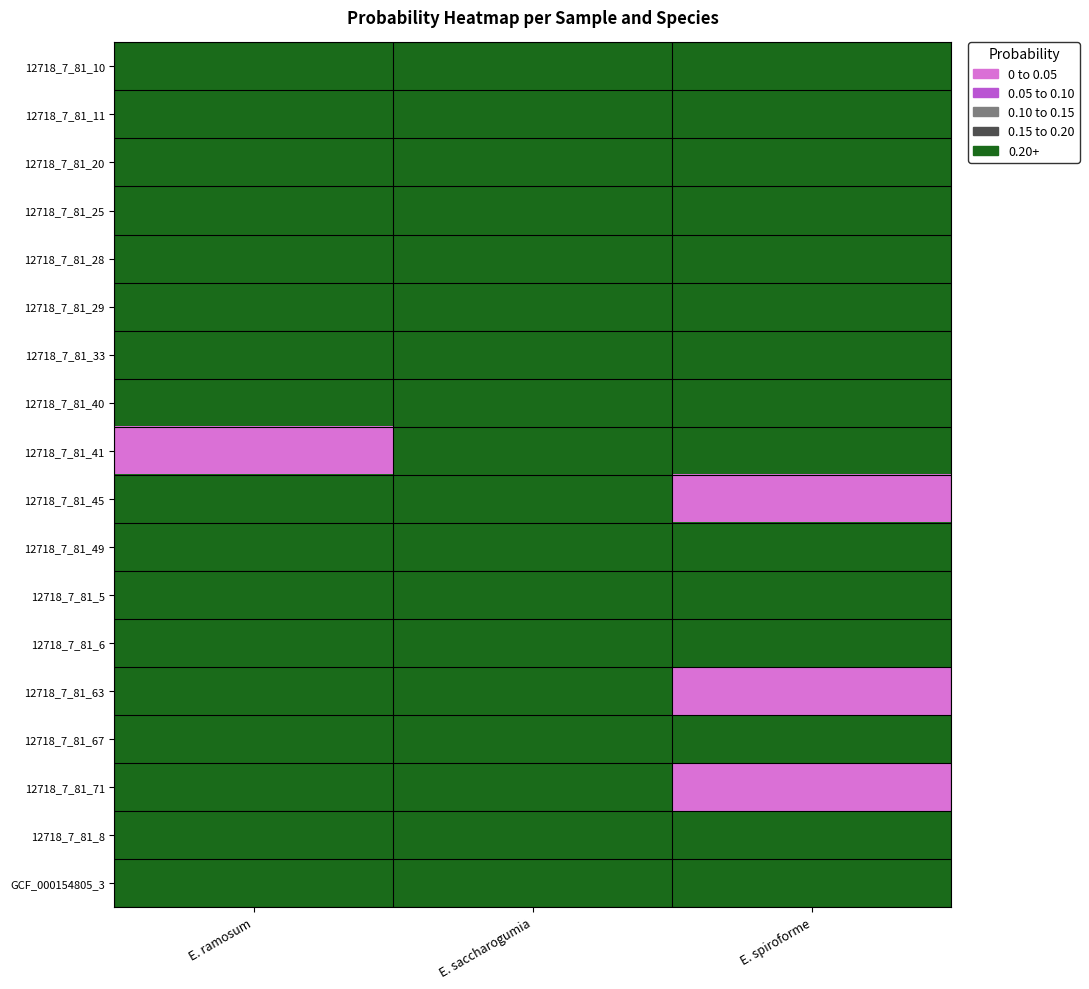

How many distinct data groups are displayed?

18